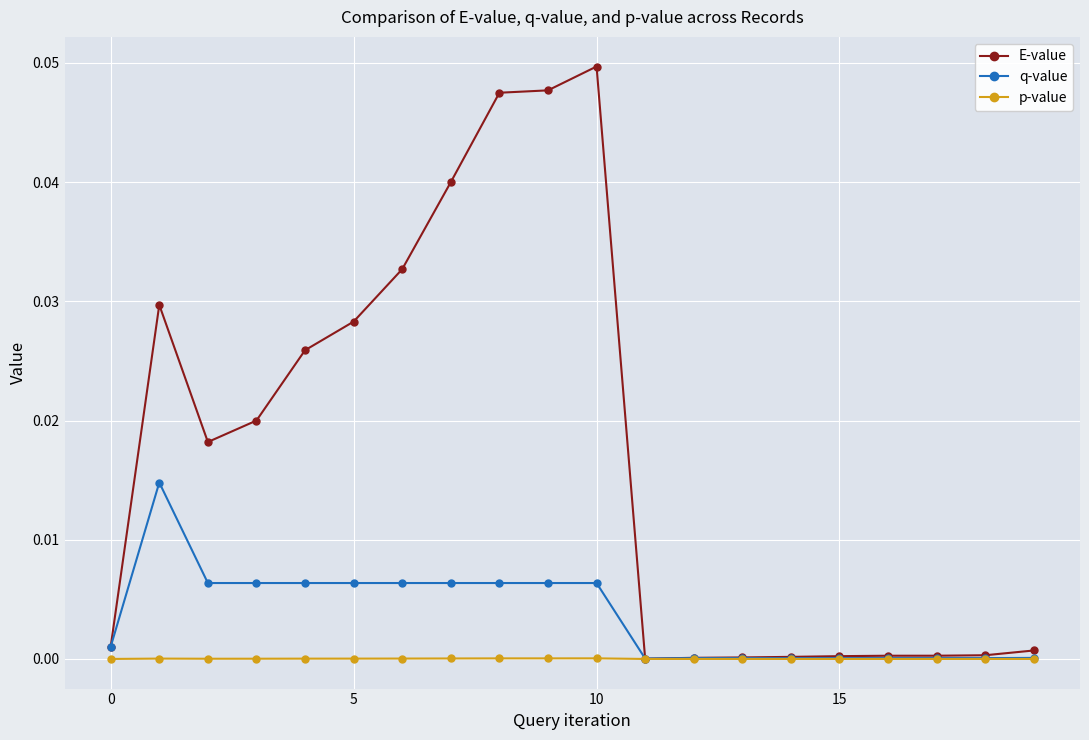

Which series has the largest total across all categories?

E-value